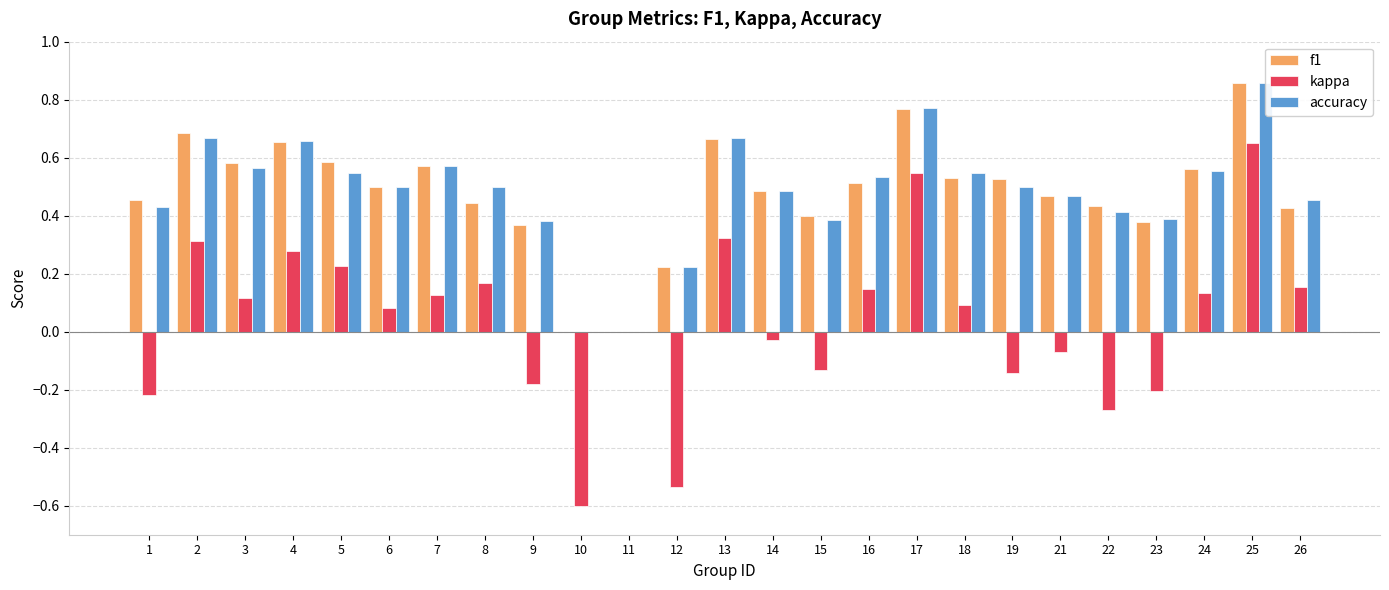

How many f1 values are between 0 and 1?

25